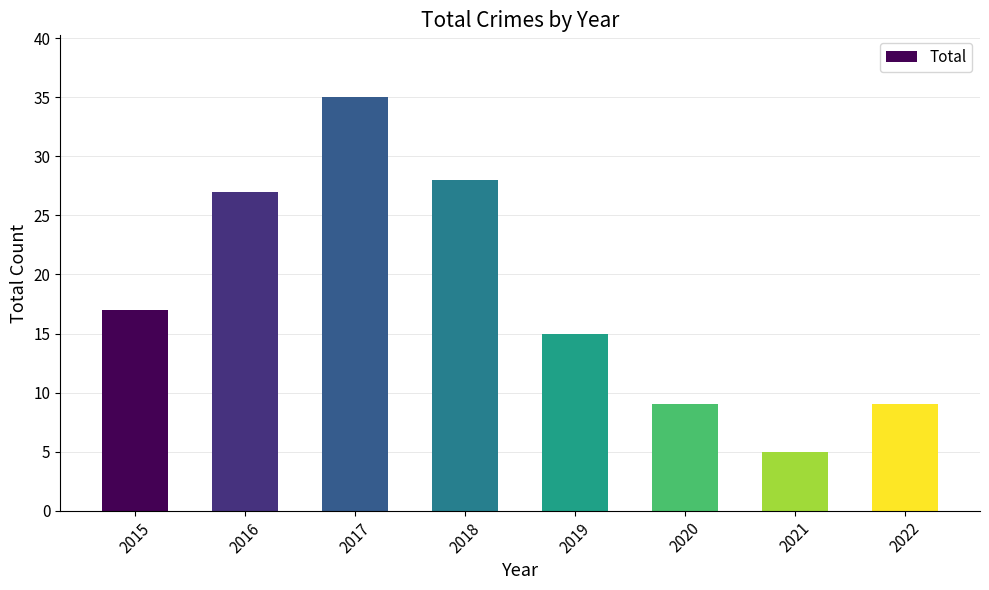

The chart shows a value of 6 at 2016. True or false?

False